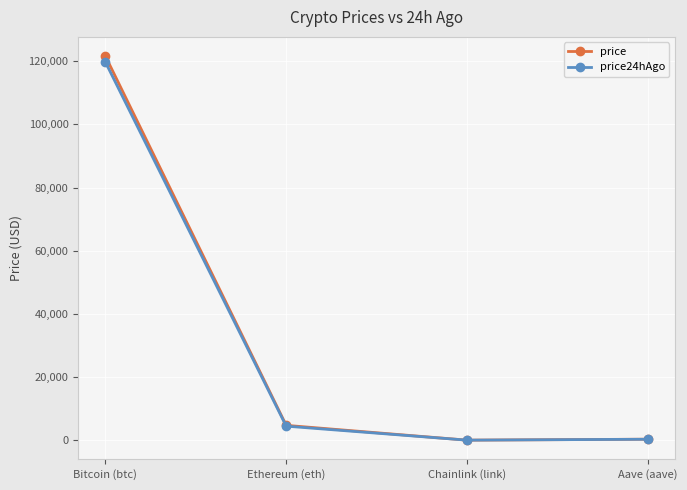

What is the minimum value shown in the chart?

23.7